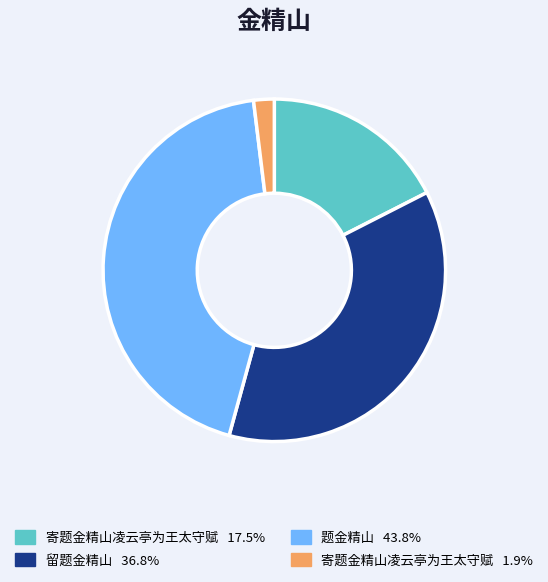

Does any single category account for the majority?

No